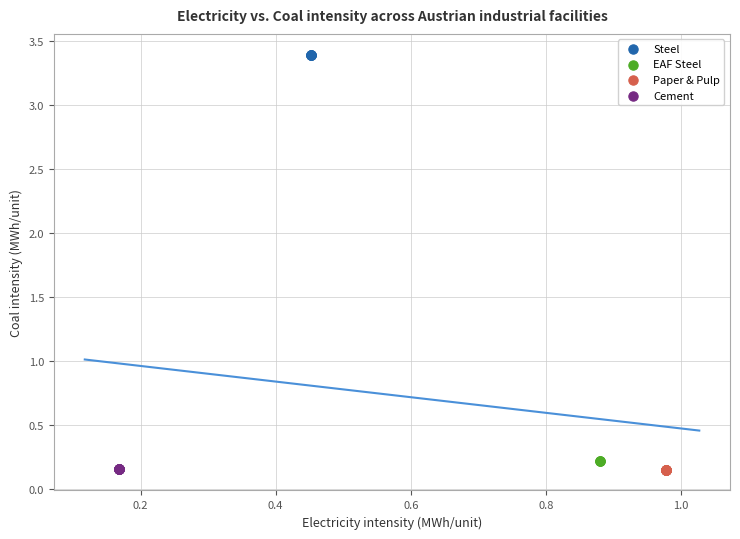

Which series reaches the maximum Y coordinate?

Steel